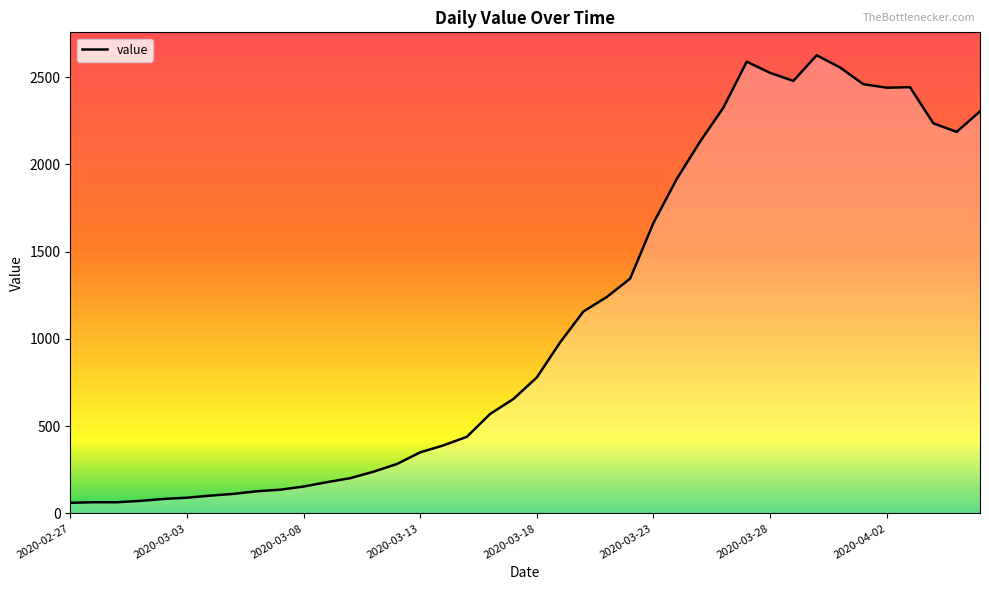

What is the difference between the maximum and minimum values?

2564